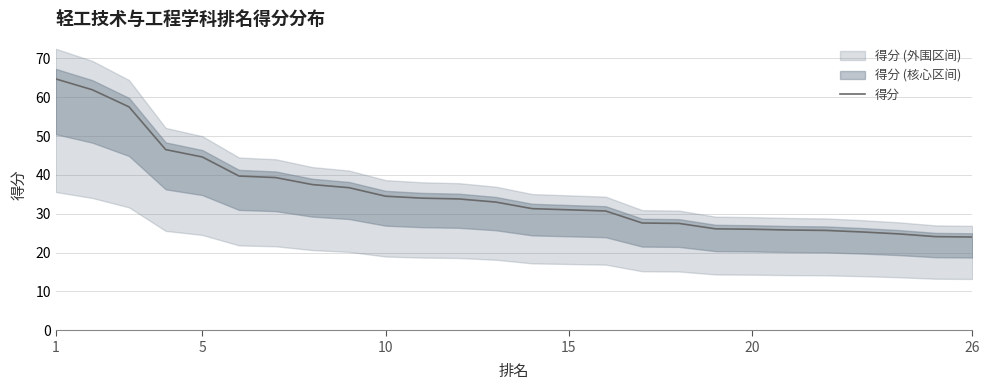

What is the highest value of the 得分 series?

64.7